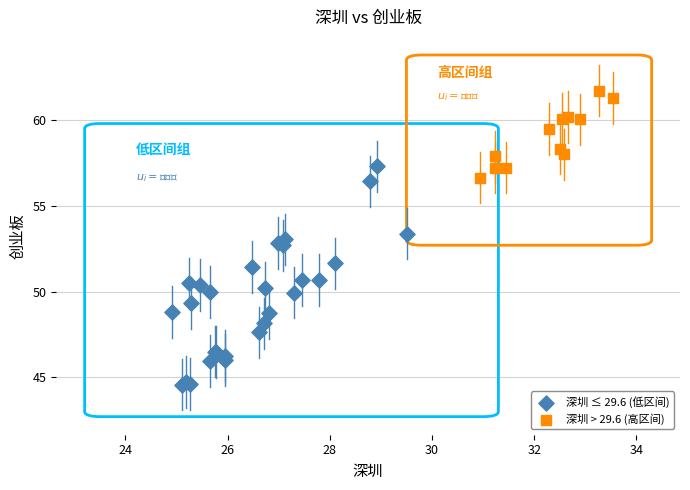

Which series reaches the minimum Y coordinate?

深圳 ≤ 29.6 (低区间)